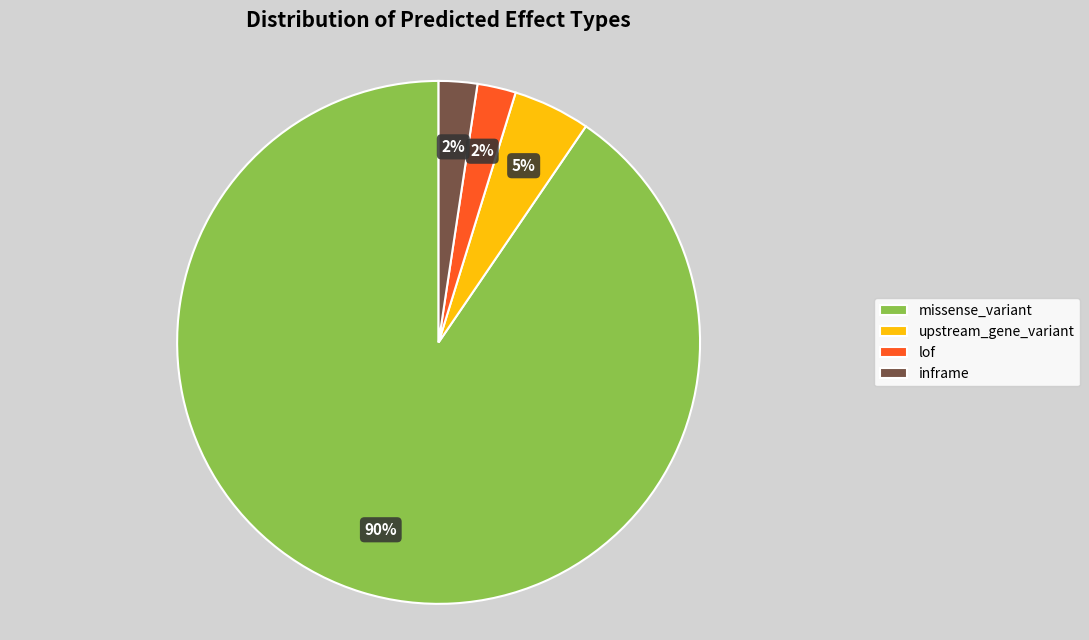

What percentage is the upstream_gene_variant slice, to the nearest percent?

5%